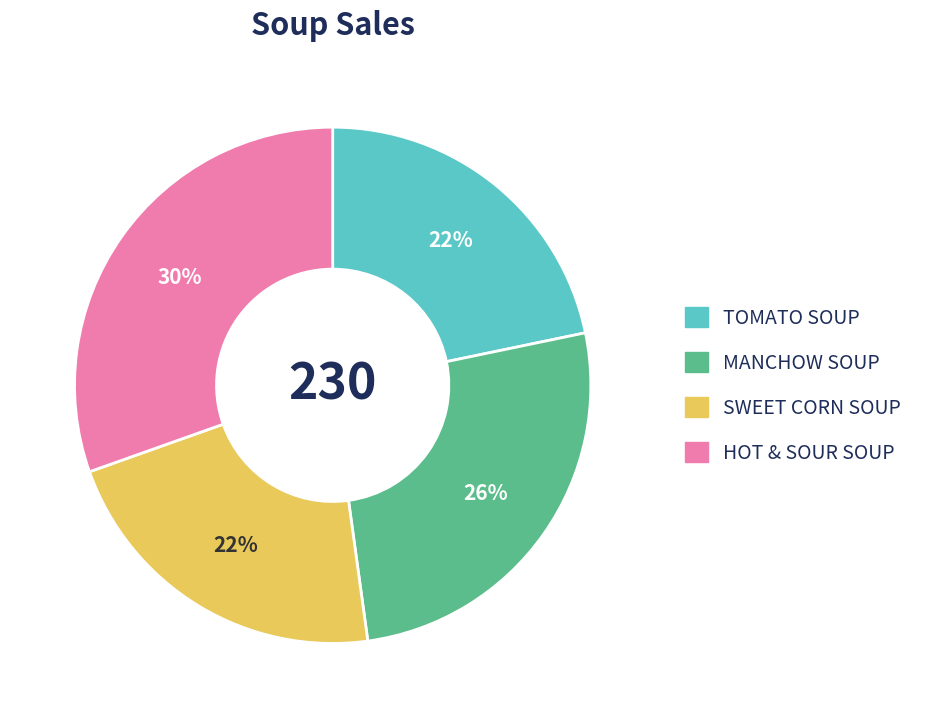

Which slice is the largest?

HOT & SOUR SOUP